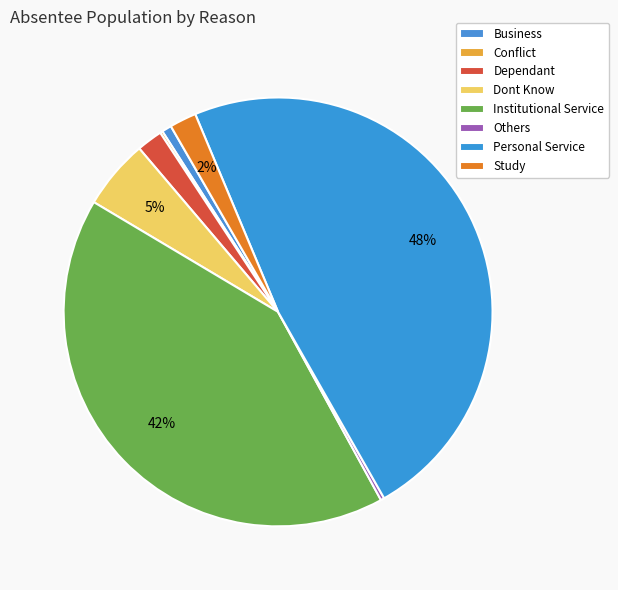

To the nearest percent, what is the combined percentage of Business and Conflict?

1%